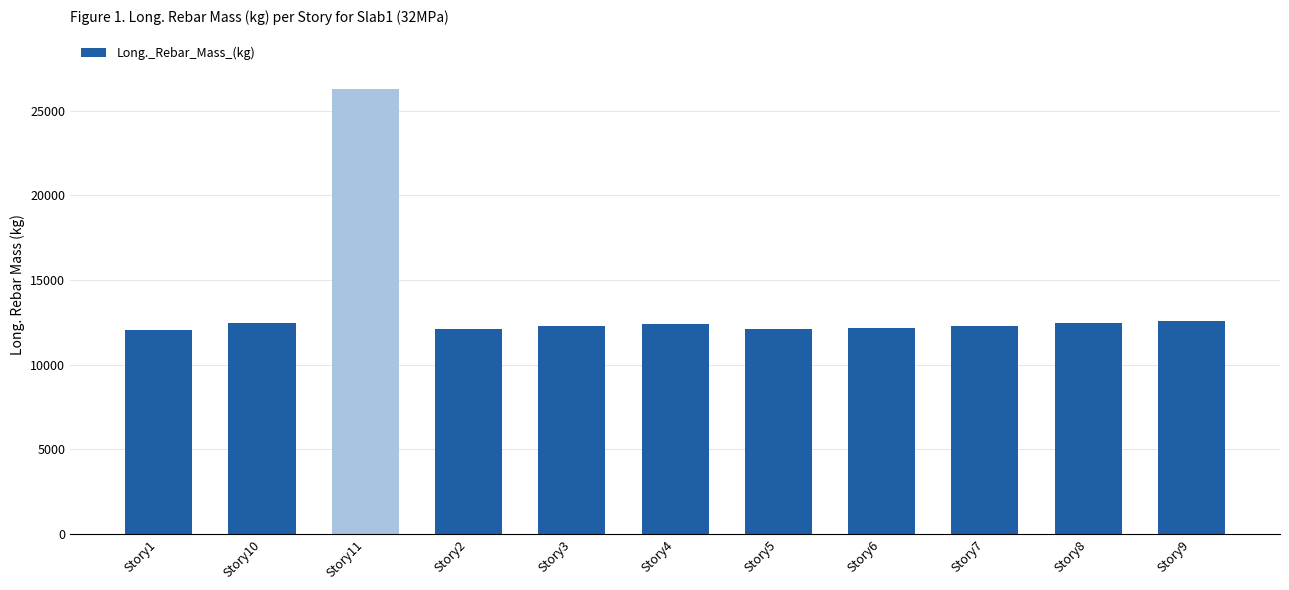

The value at Story2 is 12123.5. True or false?

True